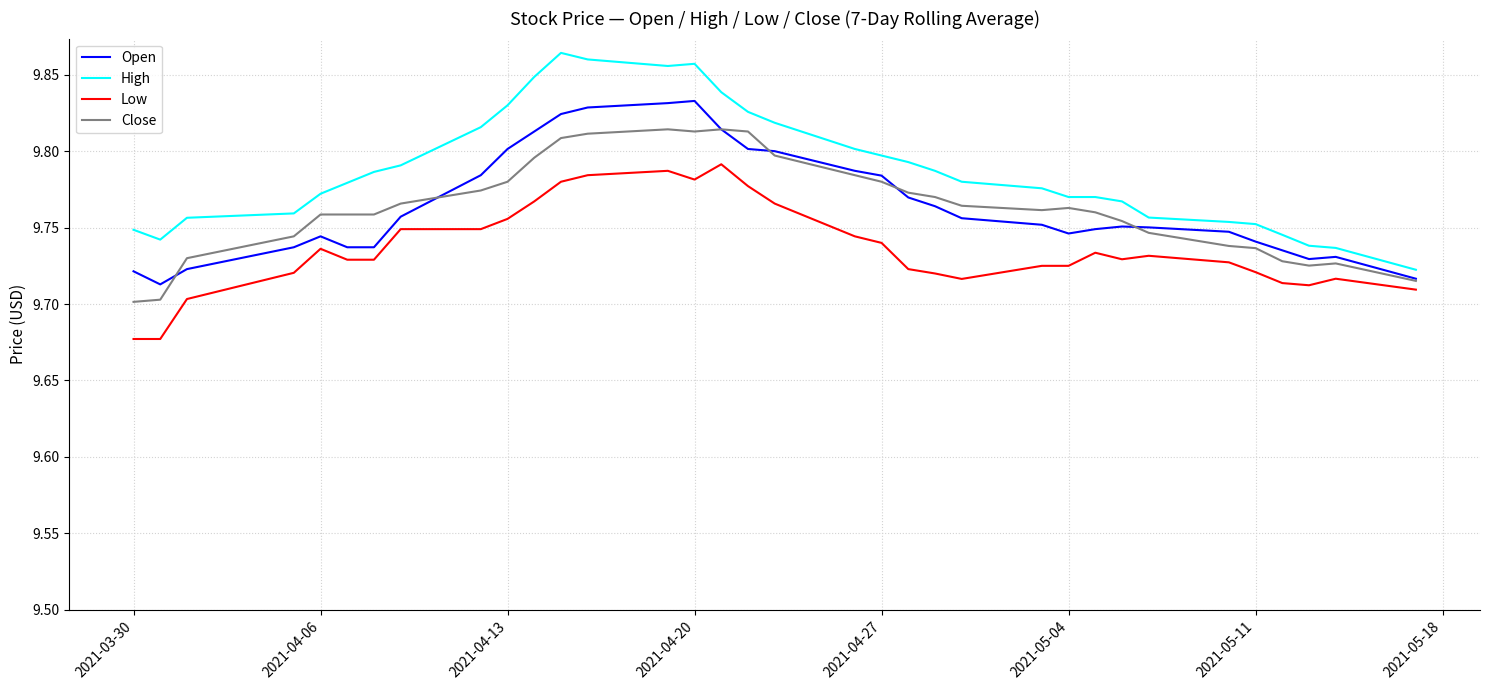

Which series has the largest range (max minus min)?

High